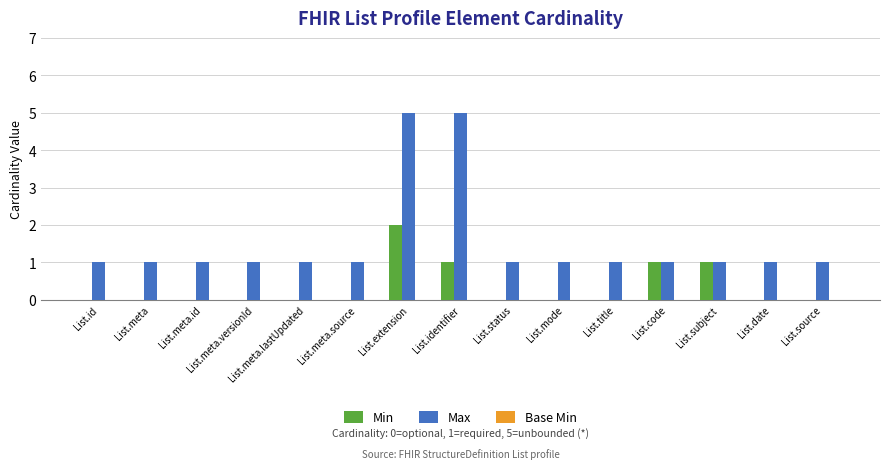

Between List.status and List.code, which series saw the biggest shift?

Min